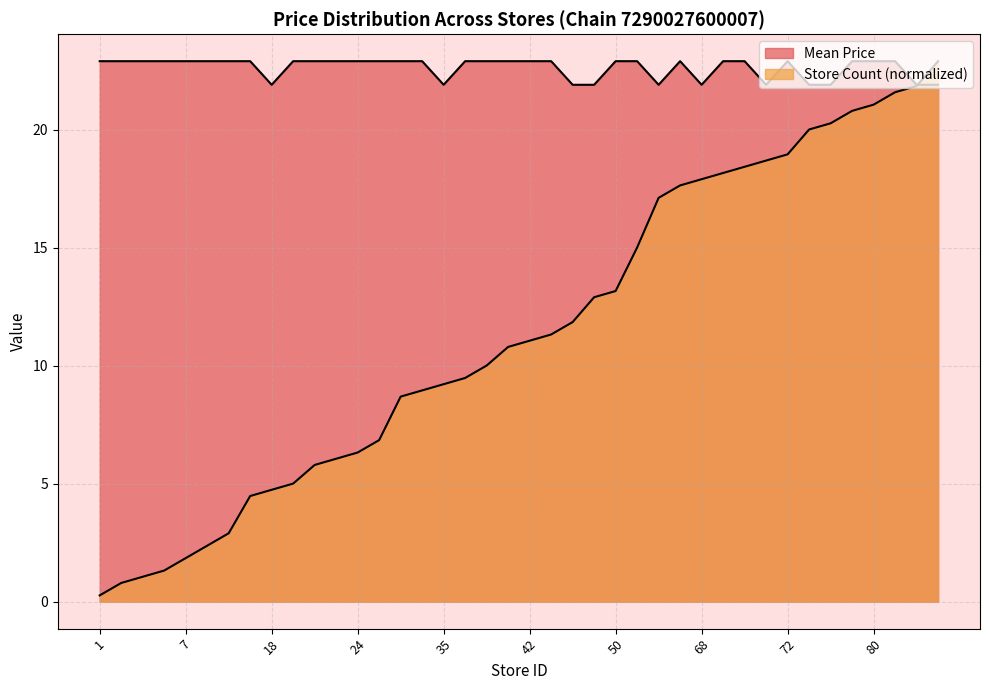

How many lines are shown in the chart?

2